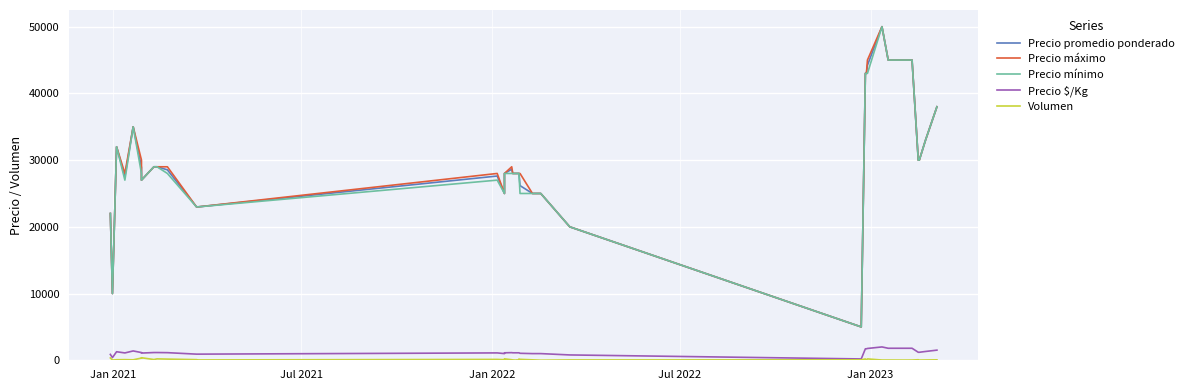

What is the highest value of the Volumen series?

380